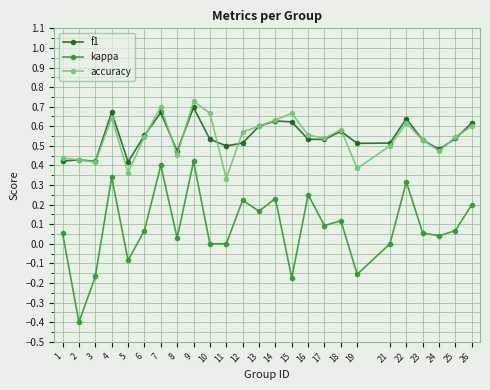

How many interior local peaks does the kappa series have?

8